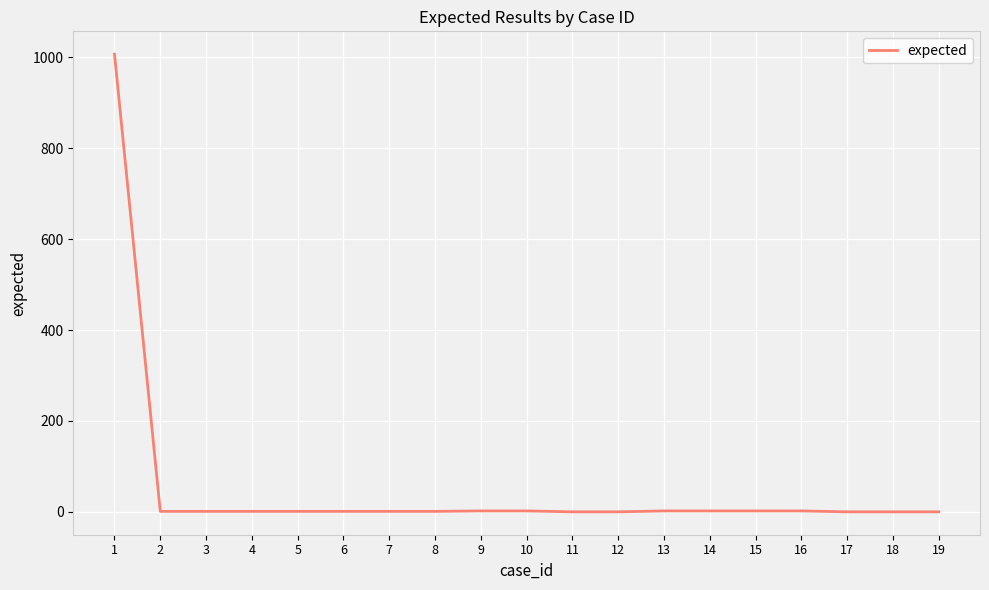

What is the average value?

54